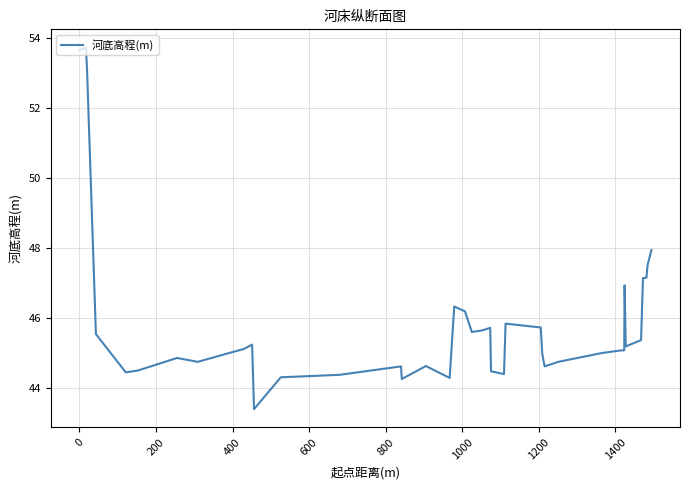

What is the smallest value displayed?

43.4